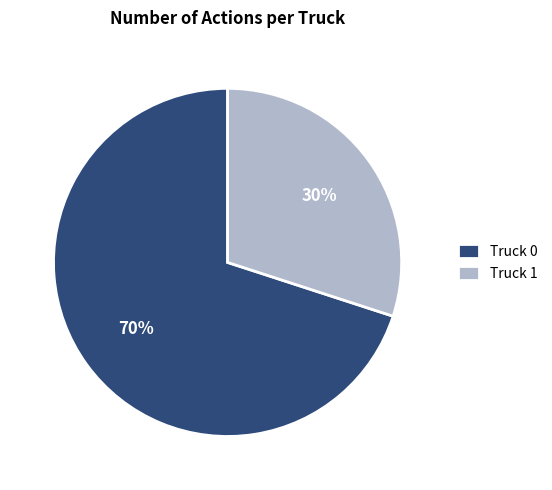

Approximately how many times larger is the value at Truck 1 compared to Truck 0?

0.4